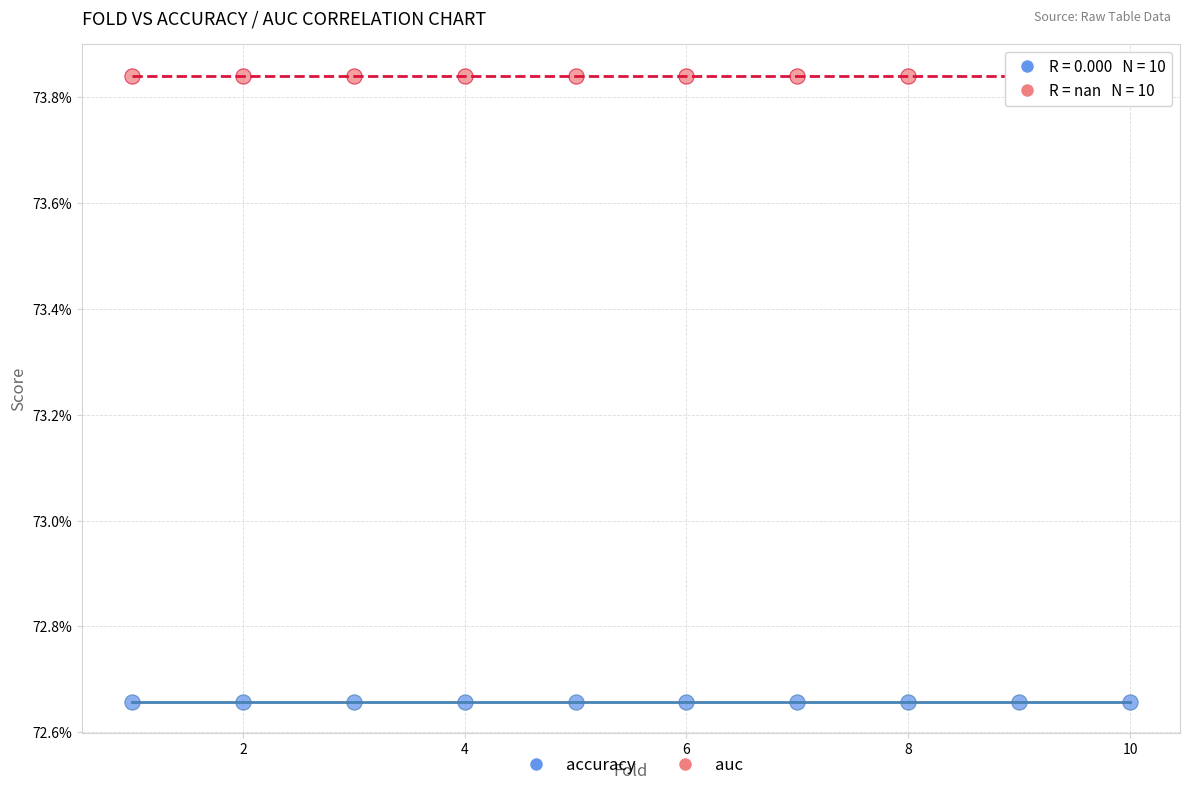

Which series contains the highest Y value?

auc